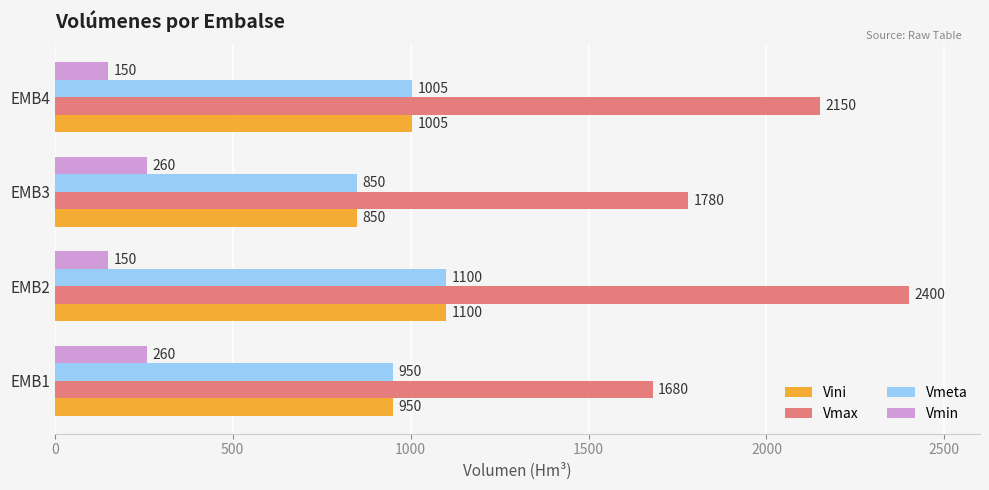

Is the value of Vmin at EMB2 greater than the value of Vmax at EMB2?

No